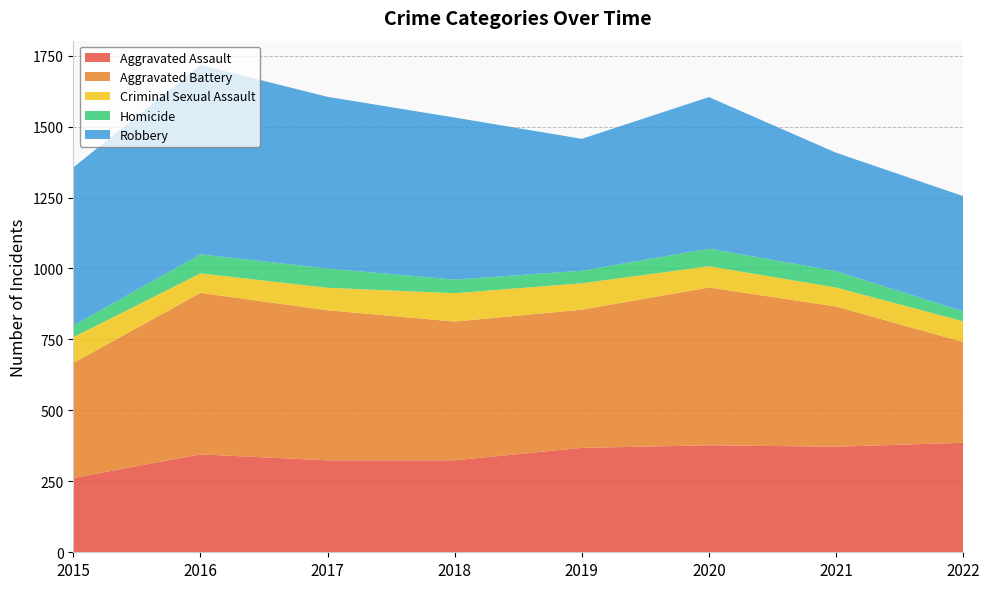

Reading left to right, what are all the values shown in this chart?

Aggravated Assault: 2015=262	2016=345	2017=324	2018=324	2019=368	2020=377	2021=372	2022=386
Aggravated Battery: 2015=405	2016=569	2017=529	2018=489	2019=487	2020=556	2021=494	2022=355
Criminal Sexual Assault: 2015=91	2016=69	2017=79	2018=100	2019=93	2020=75	2021=67	2022=73
Homicide: 2015=41	2016=67	2017=68	2018=48	2019=44	2020=62	2021=58	2022=35
Robbery: 2015=557	2016=667	2017=605	2018=571	2019=465	2020=534	2021=417	2022=406